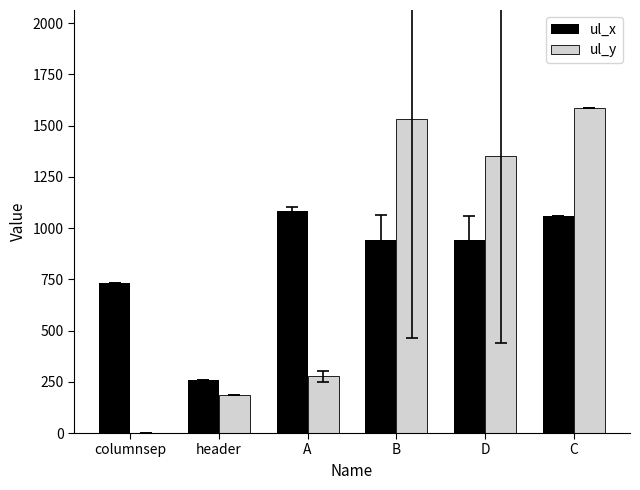

Is it true that ul_y equals 421.5 at C?

False